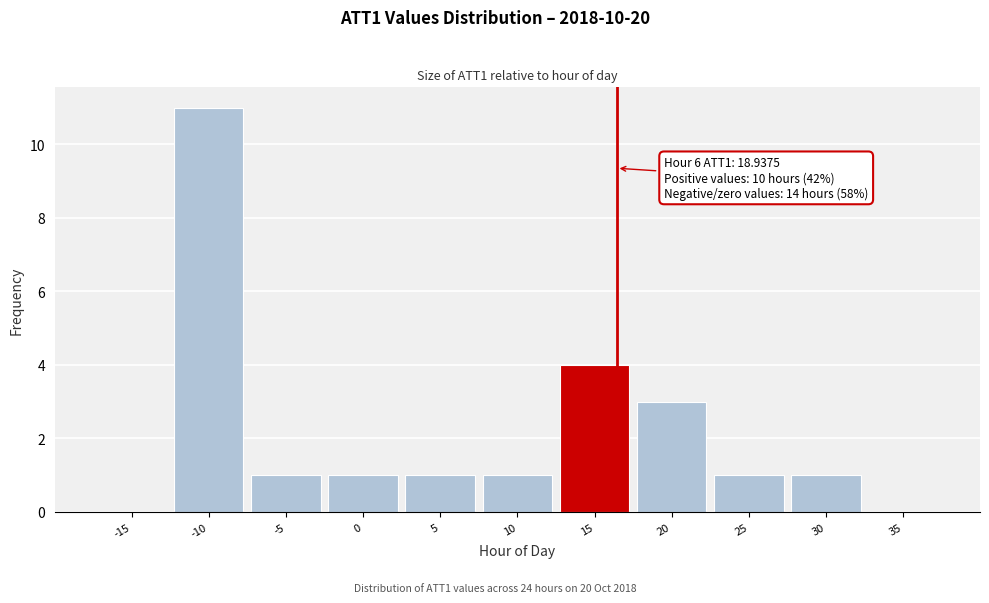

Reading left to right, list all the values displayed in this chart.

-15=0	-10=11	-5=1	0=1	5=1	10=1	15=4	20=3	25=1	30=1	35=0